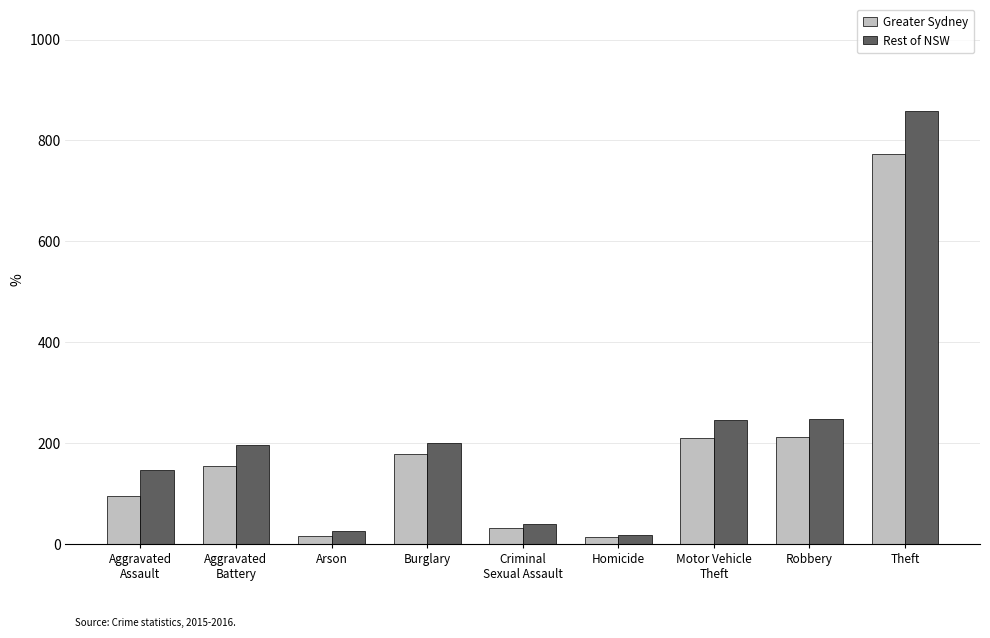

What is the difference between the highest and lowest values at Arson?

10